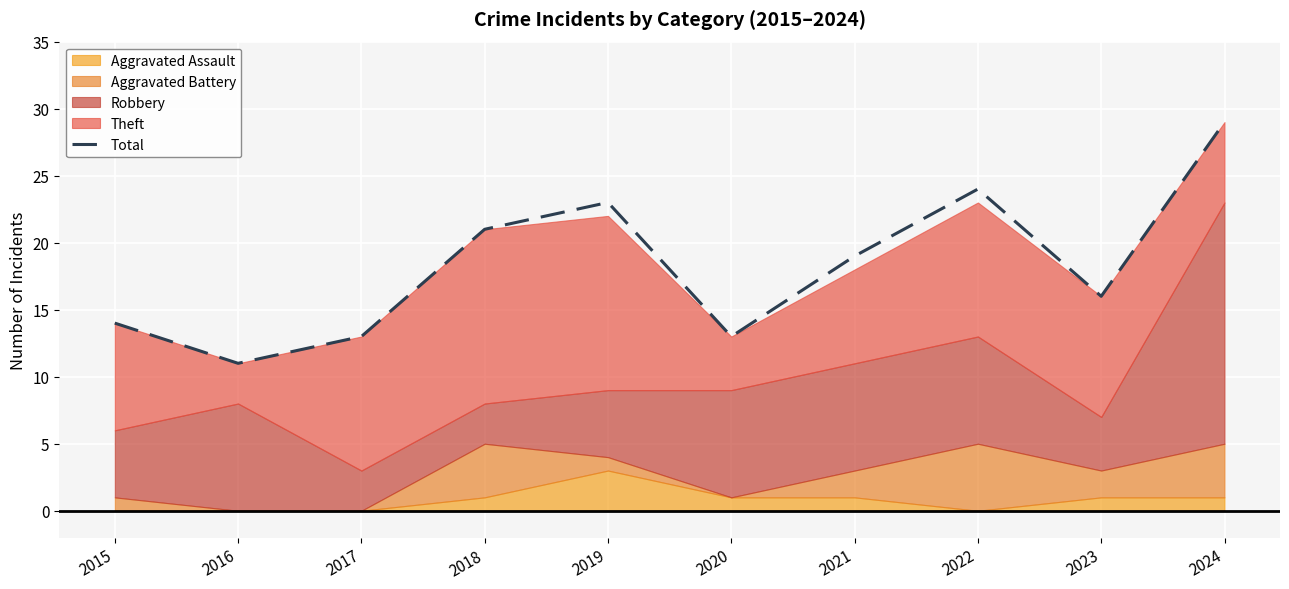

Is it true that Total equals 13 at 2017?

True